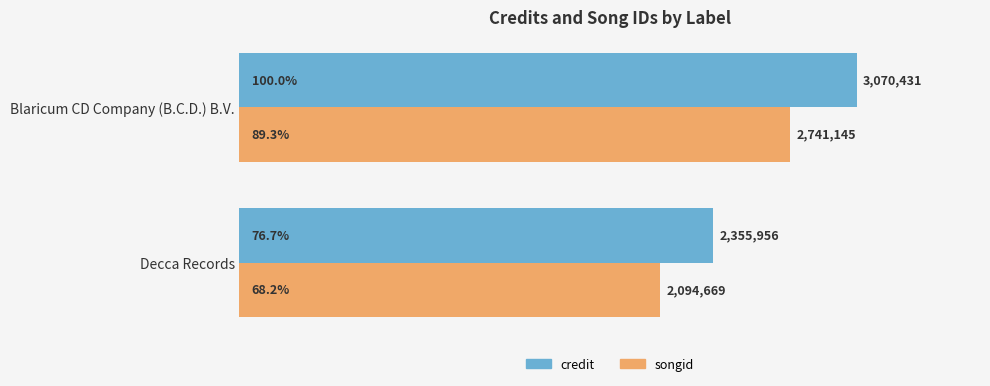

What is the total value across all series at Decca Records?

145.0